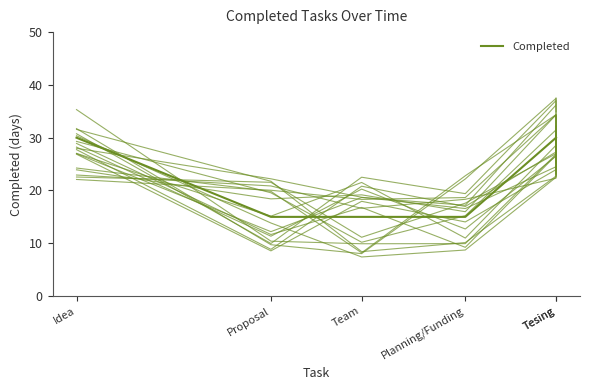

Which has a higher value, Planning/Funding or Idea?

Idea